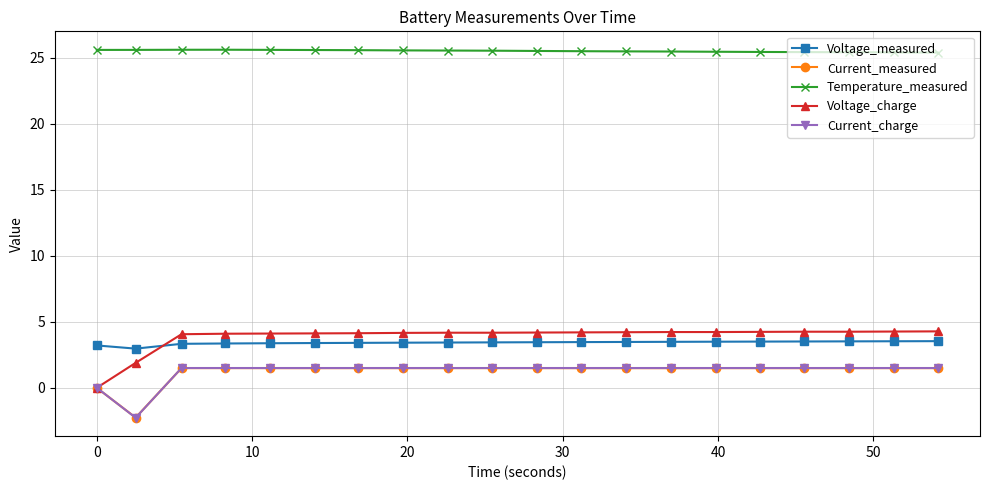

True or false: Temperature_measured has more than 0 points higher than both neighbors.

True